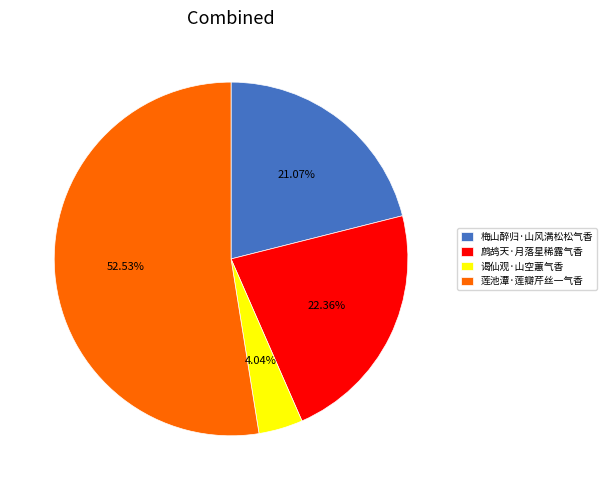

Which category accounts for the majority?

莲池潭·莲瓣芹丝一气香